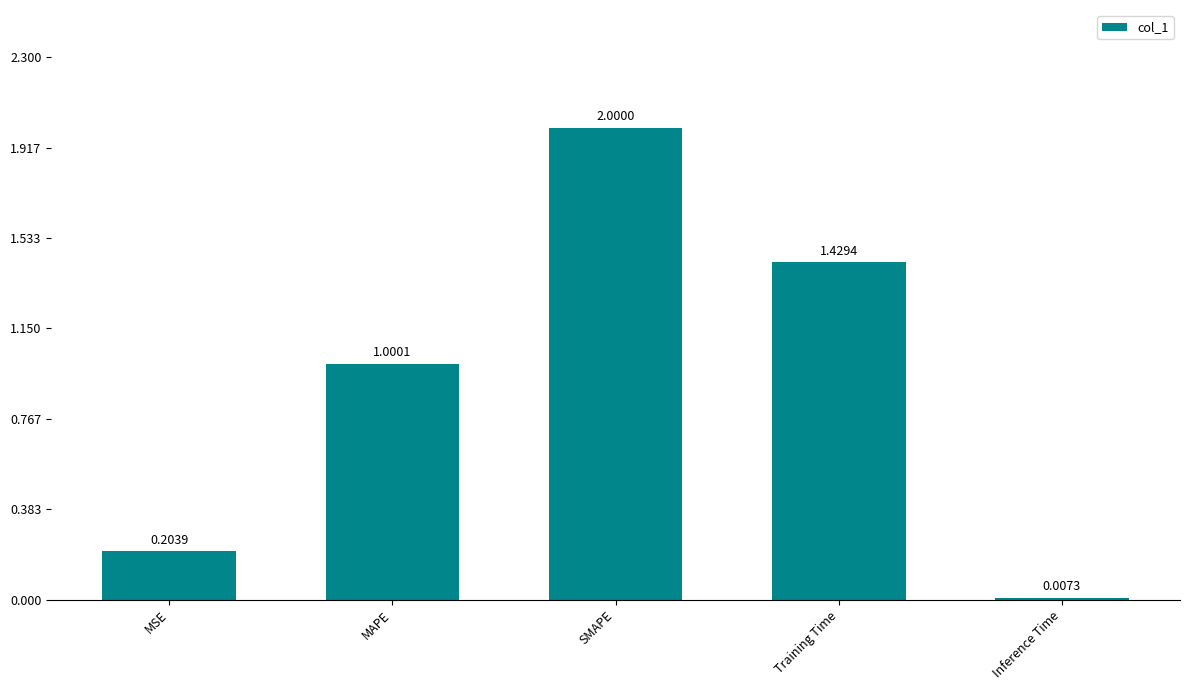

Which has a higher value, MAPE or Inference Time?

MAPE